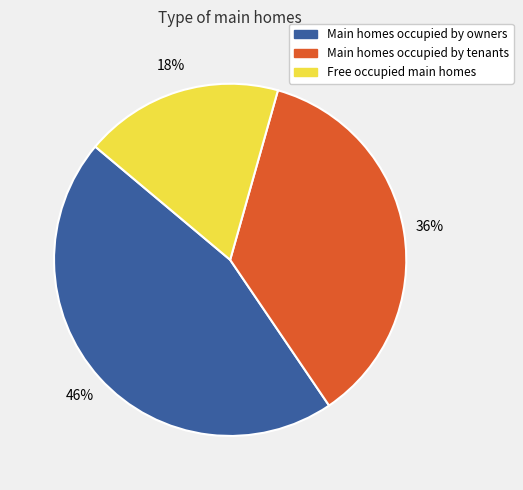

Rank the categories by value from lowest to highest.

Free occupied main homes, Main homes occupied by tenants, Main homes occupied by owners